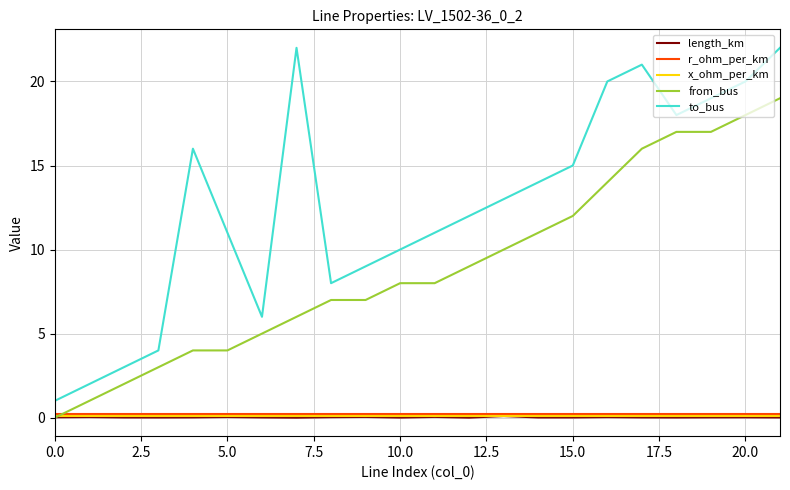

Which series has the widest spread of values?

to_bus